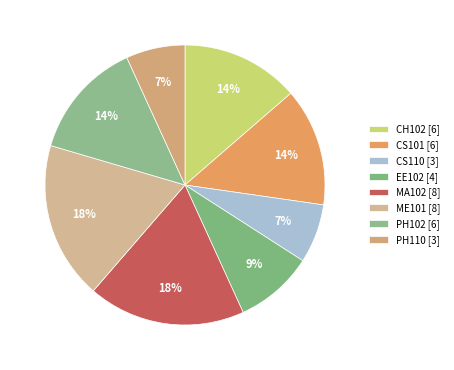

True or false: PH102 accounts for 19% of the total.

False